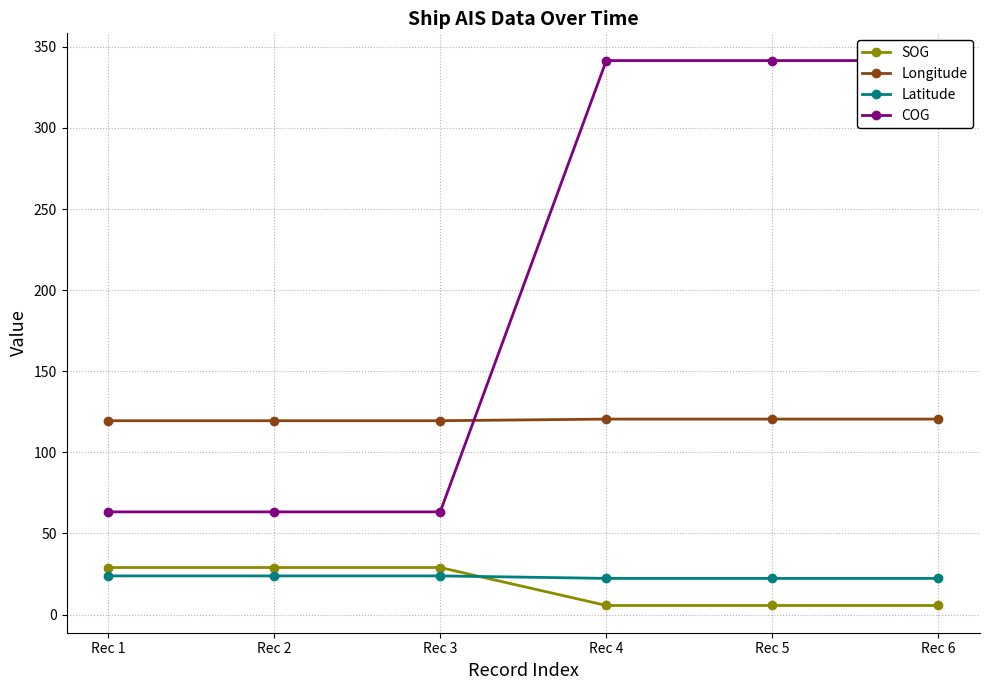

The Longitude series shows 120.5 at Rec 5. True or false?

True